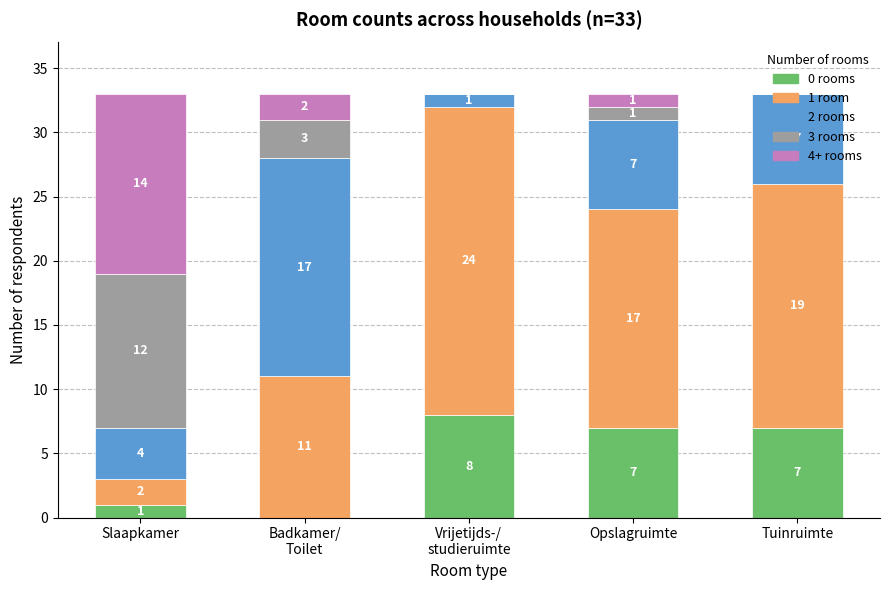

What is the maximum value for 0 rooms?

8